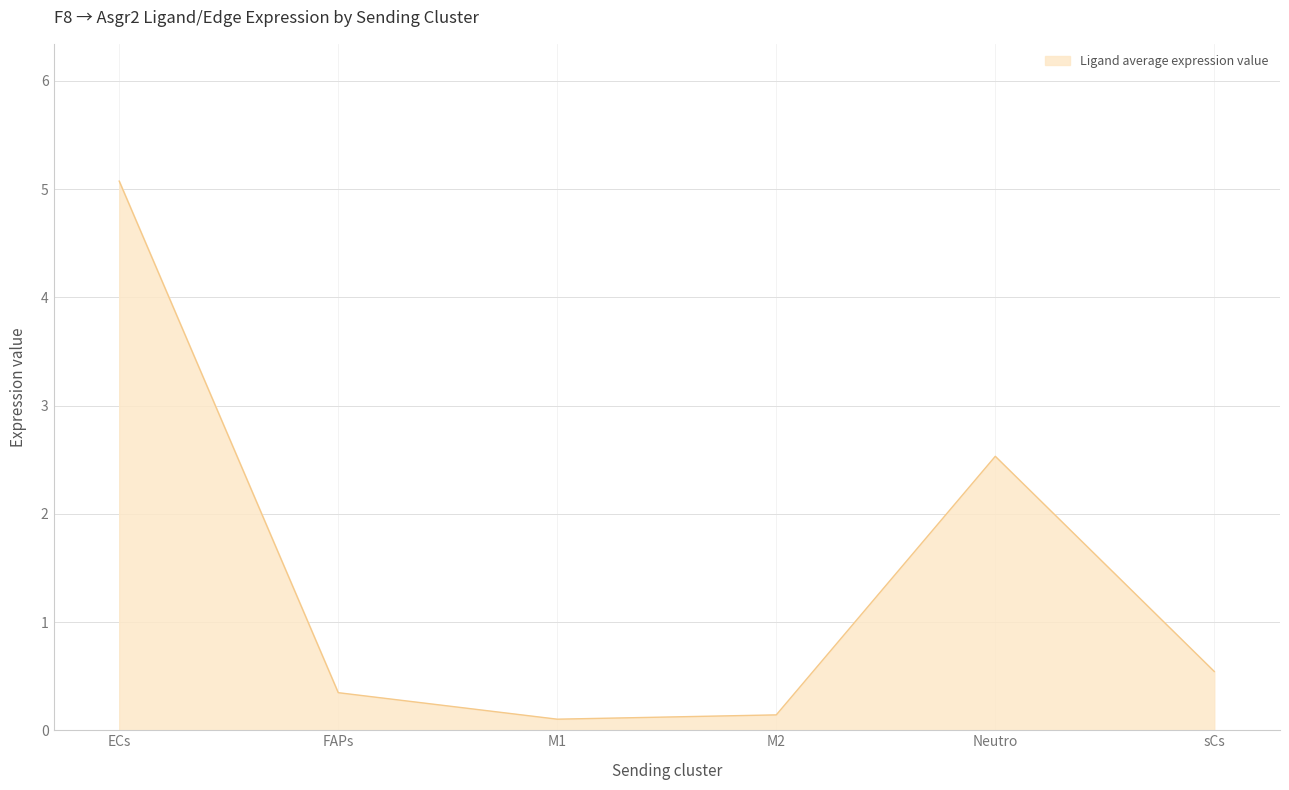

At which label is the value closest to 2?

Neutro